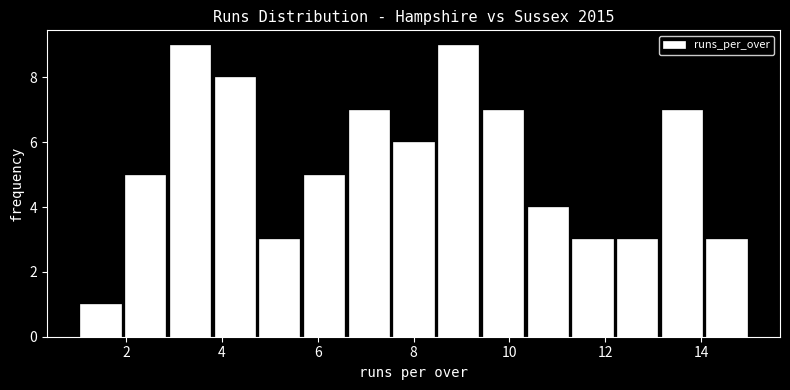

Reading left to right, transcribe this chart: for each bar, give the range it covers on the x-axis and its height. Neither the bar edges nor the heights are printed on the chart, so give them approximately, as read against the axes.

1.0 to 2.0: 1
2.0 to 2.8: 5
2.8 to 3.8: 9
3.8 to 4.8: 8
4.8 to 5.6: 3
5.6 to 6.6: 5
6.6 to 7.6: 7
7.6 to 8.4: 6
8.4 to 9.4: 9
9.4 to 10.4: 7
10.4 to 11.2: 4
11.2 to 12.2: 3
12.2 to 13.2: 3
13.2 to 14.0: 7
14.0 to 15.0: 3